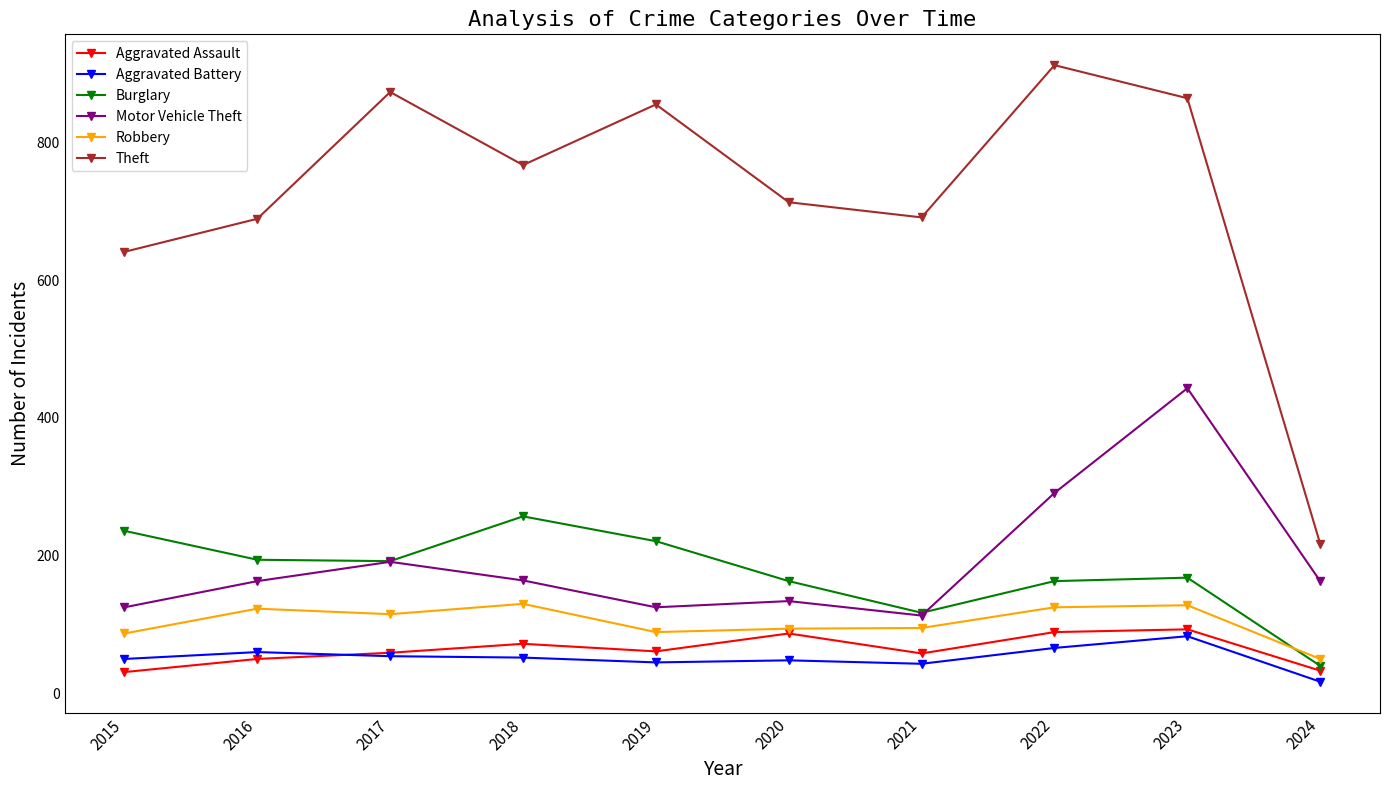

What is the difference between the maximum and second lowest values in the Motor Vehicle Theft series?

318